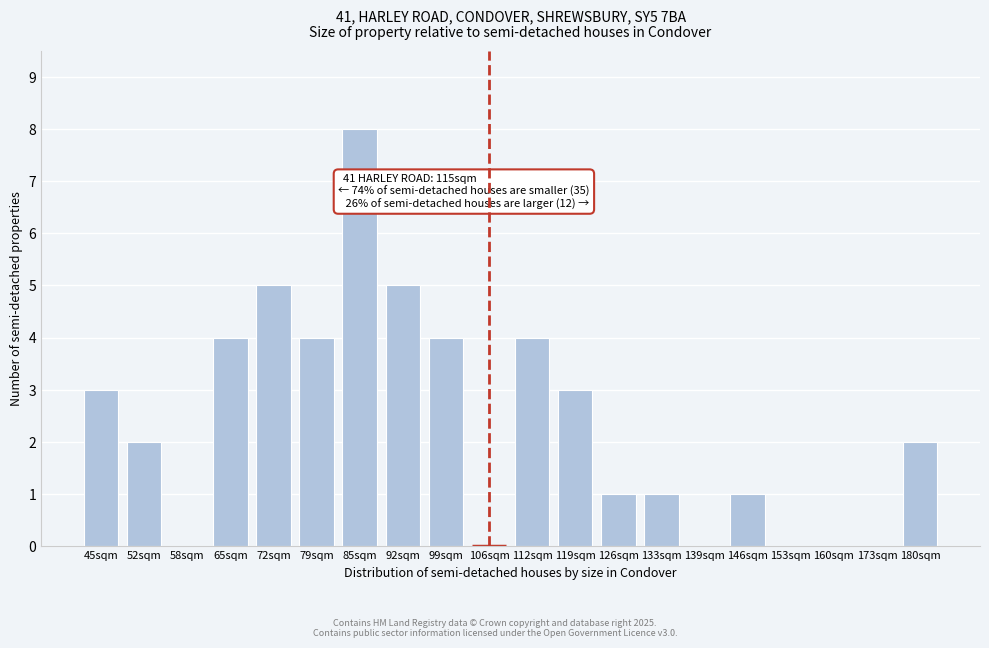

Reading left to right, extract all data points from this chart.

45sqm=3	52sqm=2	58sqm=0	65sqm=4	72sqm=5	79sqm=4	85sqm=8	92sqm=5	99sqm=4	106sqm=0	112sqm=4	119sqm=3	126sqm=1	133sqm=1	139sqm=0	146sqm=1	153sqm=0	160sqm=0	173sqm=0	180sqm=2